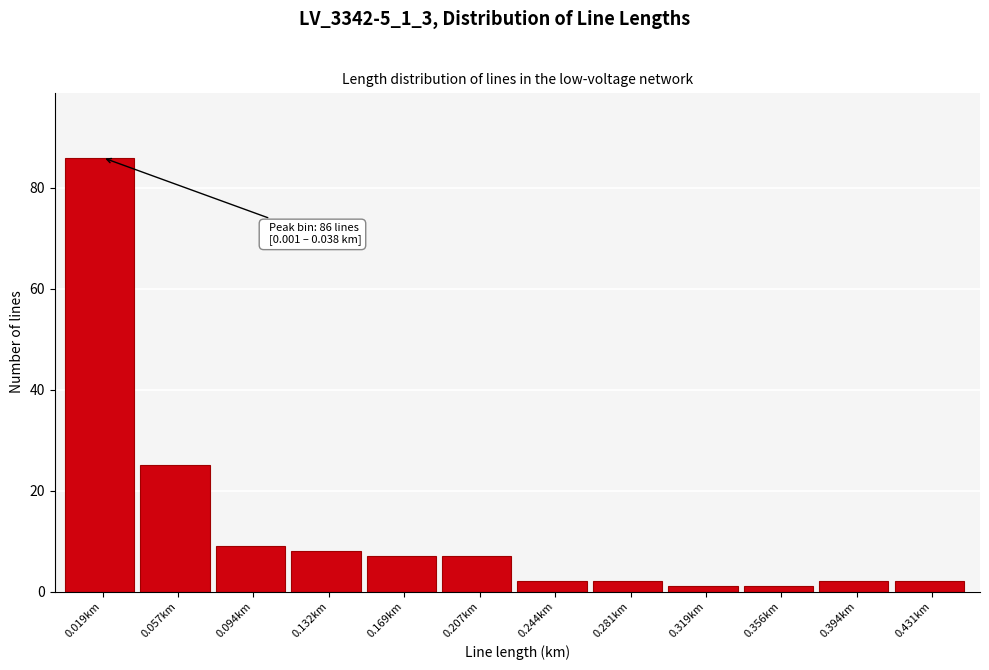

Over which range of the x-axis is the bar tallest?

0.000 to 0.040